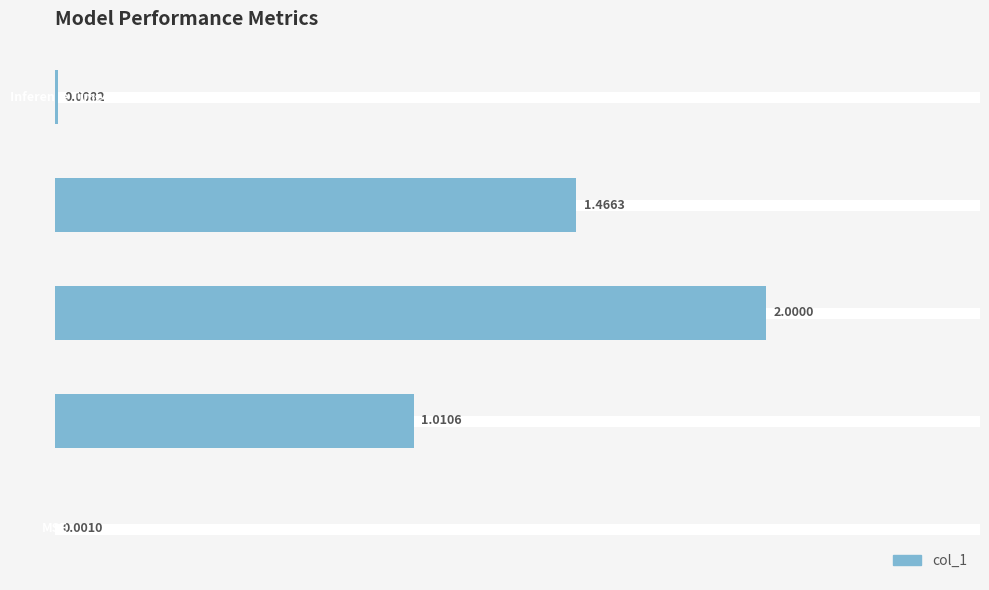

What is the difference between the maximum and minimum values?

2.0